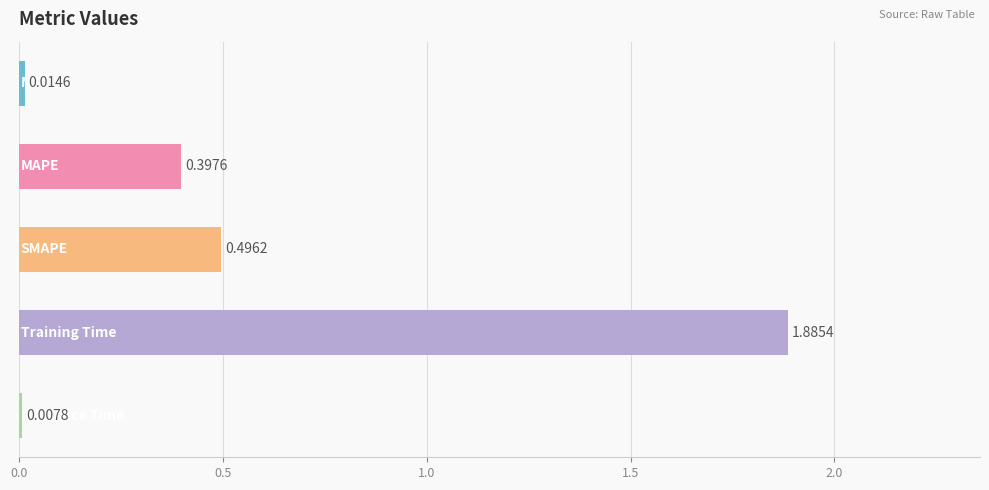

What is the sum of all values?

2.8